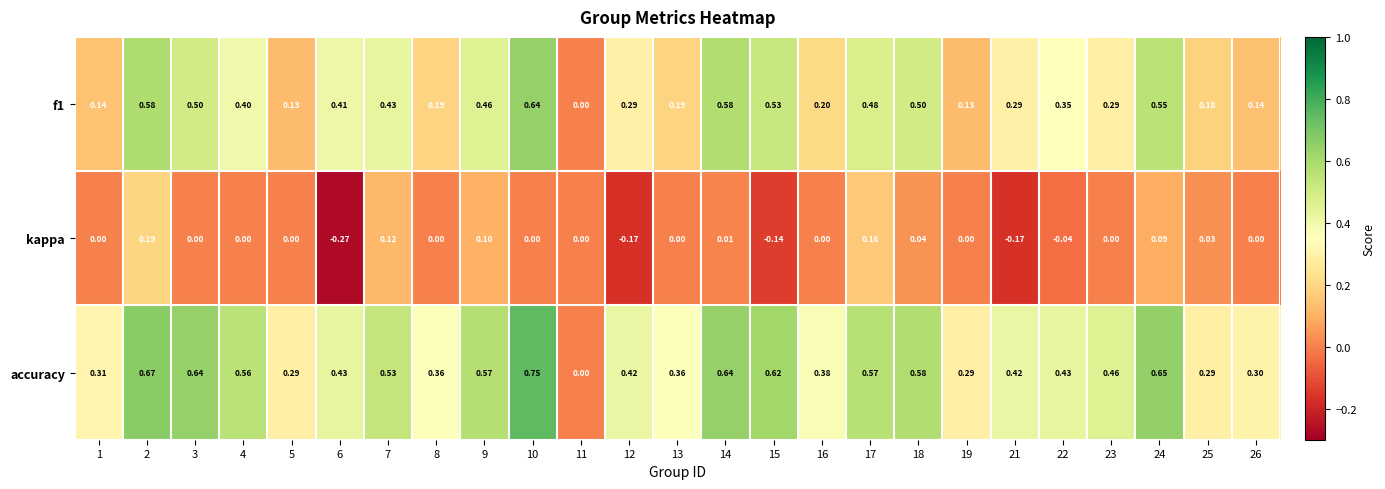

Between 12 and 26, which series saw the biggest shift?

kappa